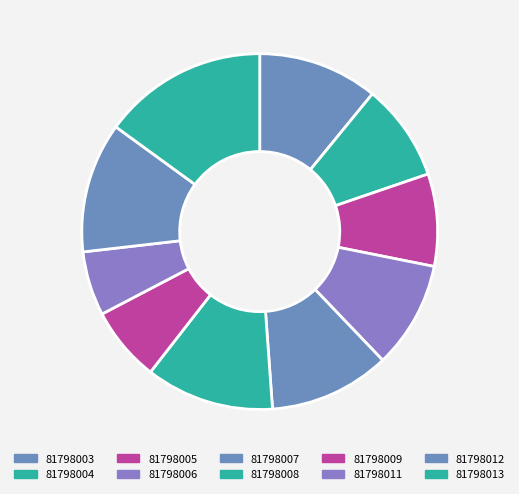

What percentage is the 81798006 slice, to the nearest percent?

10%